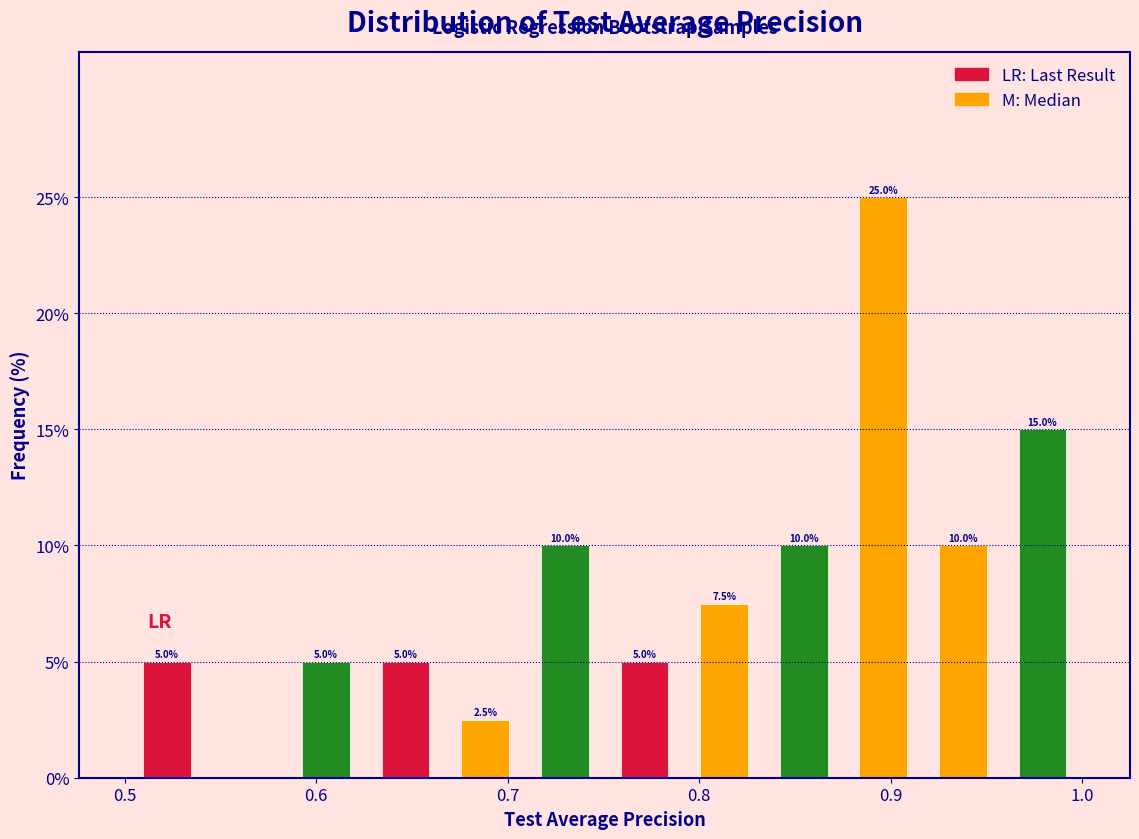

Over which range of the x-axis is the bar tallest?

0.88 to 0.92